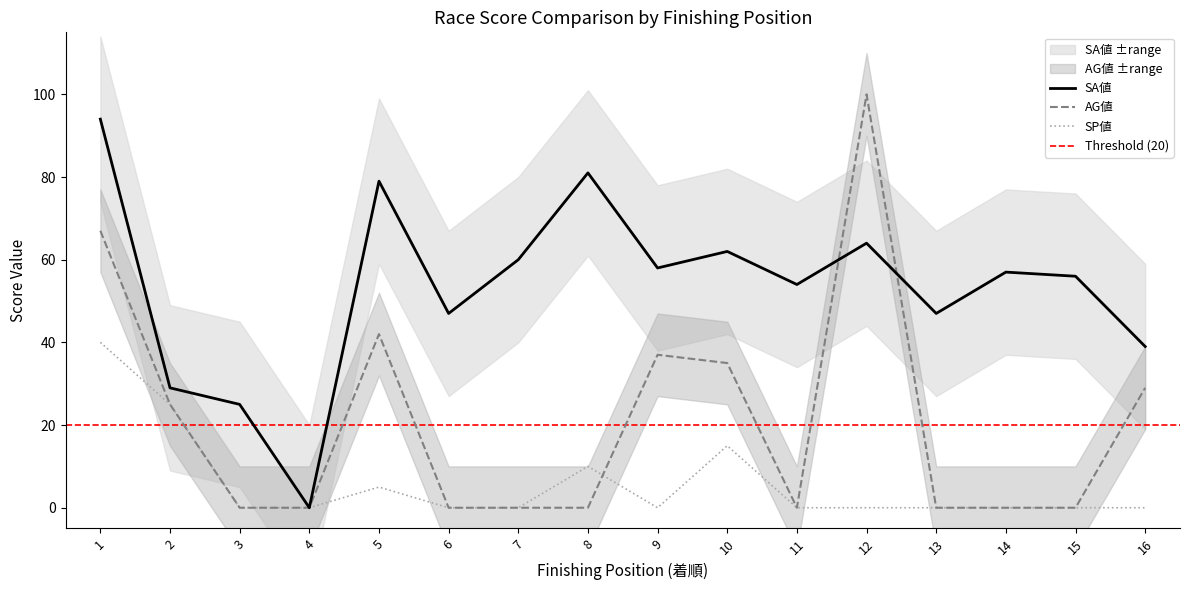

What are all the series names shown in the legend?

SA値, AG値, SP値